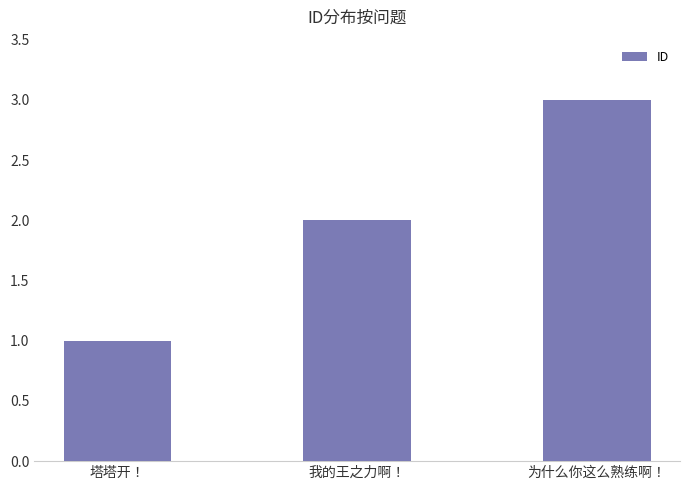

The value at 我的王之力啊！ is 3. True or false?

False